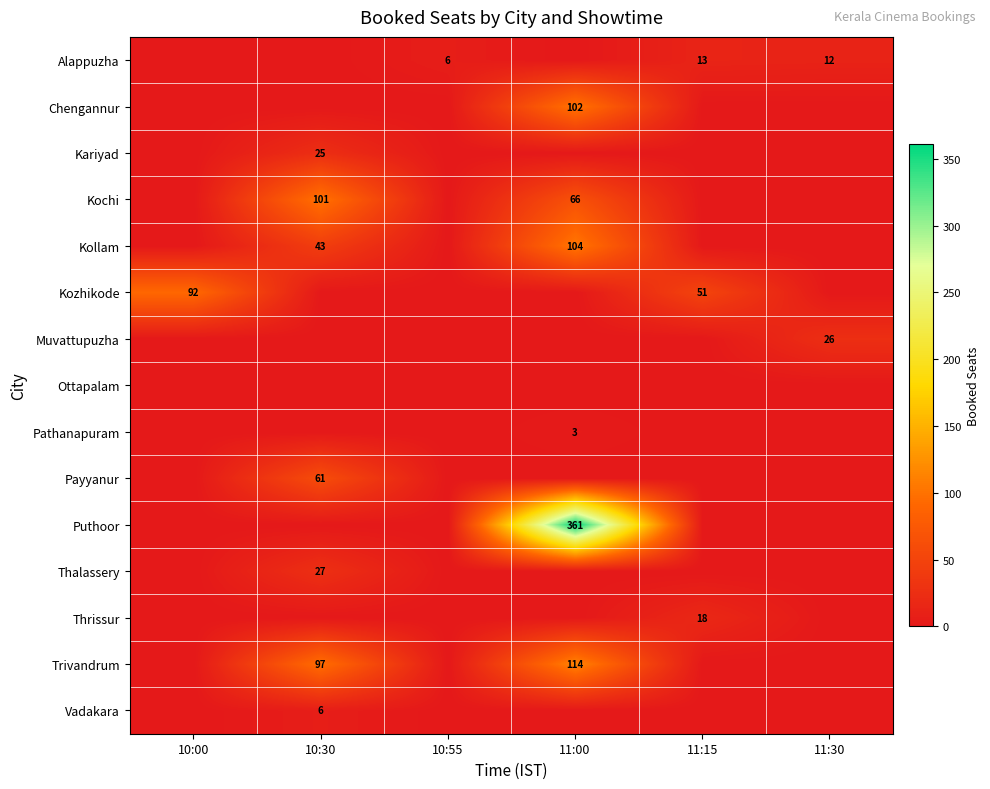

The Alappuzha series shows 8 at 11:30. True or false?

False